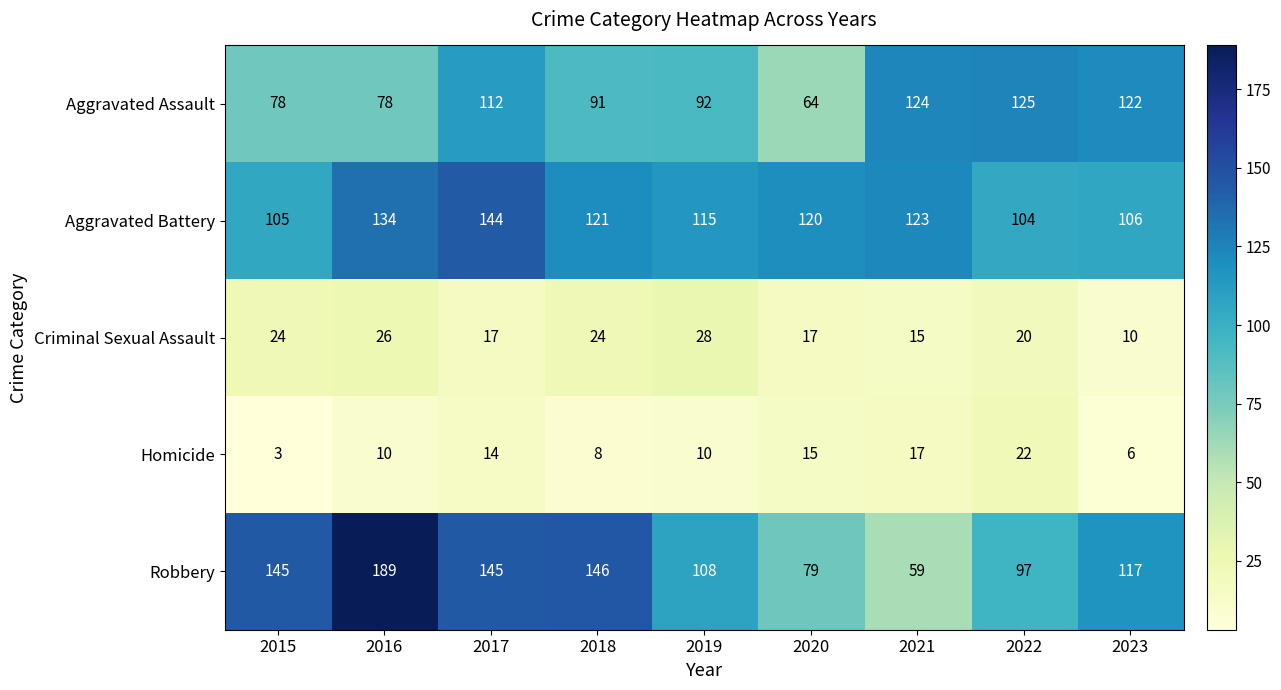

Which series has the largest total across all categories?

Robbery